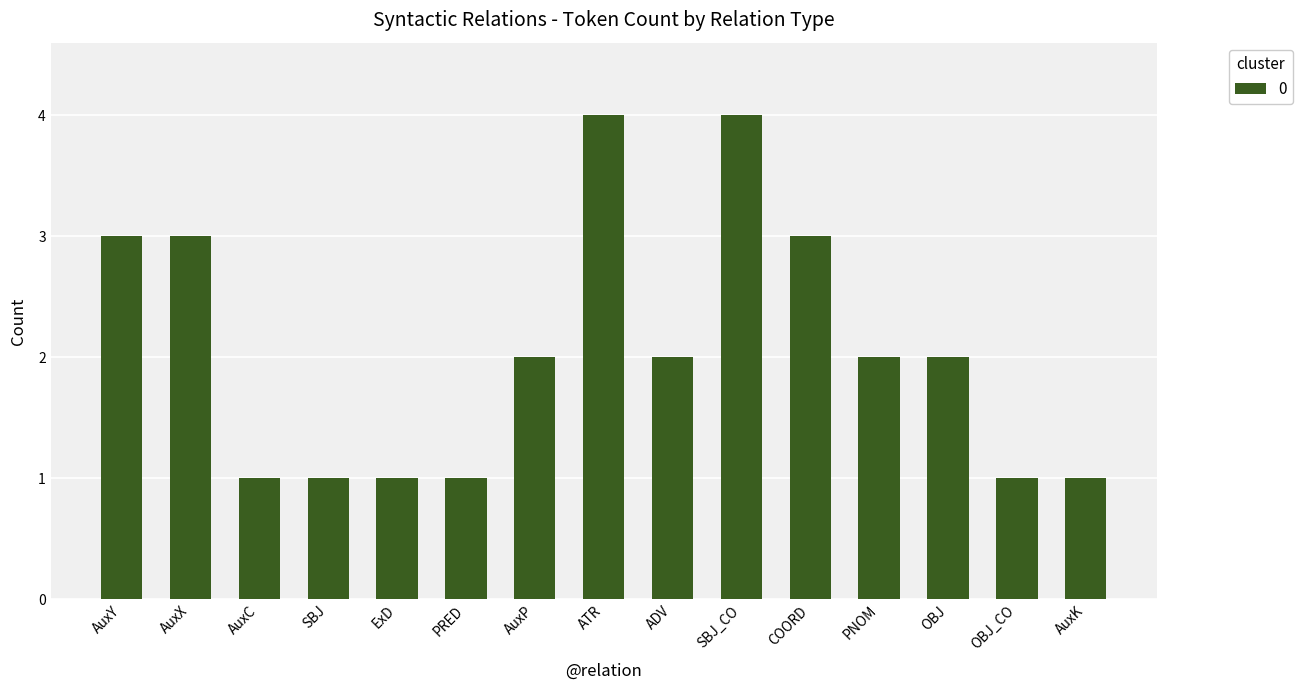

Which has a higher value, OBJ_CO or SBJ_CO?

SBJ_CO